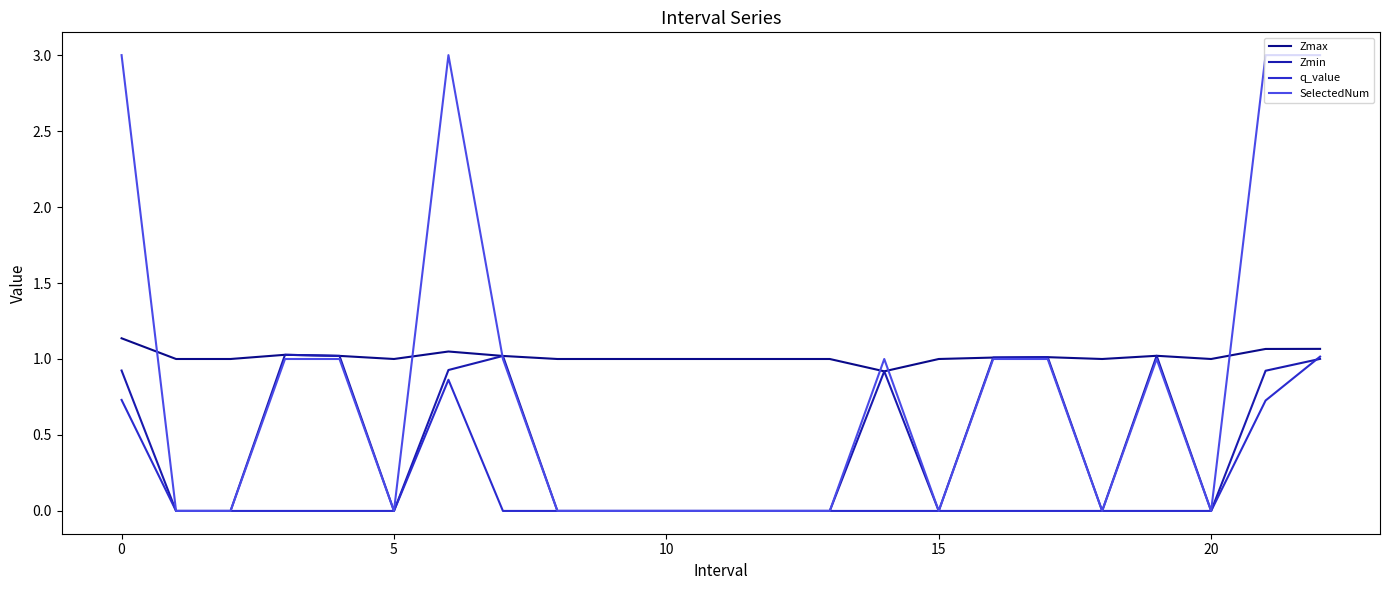

List the series in order of their overall mean, highest first.

Zmax, SelectedNum, Zmin, q_value